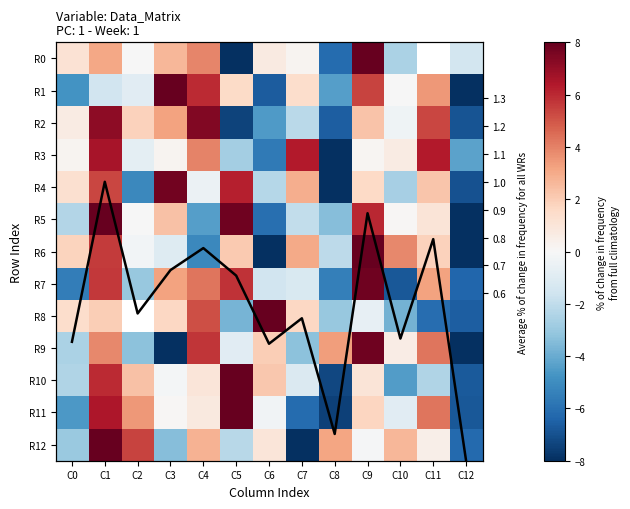

At which label does R6 reach its peak?

C9